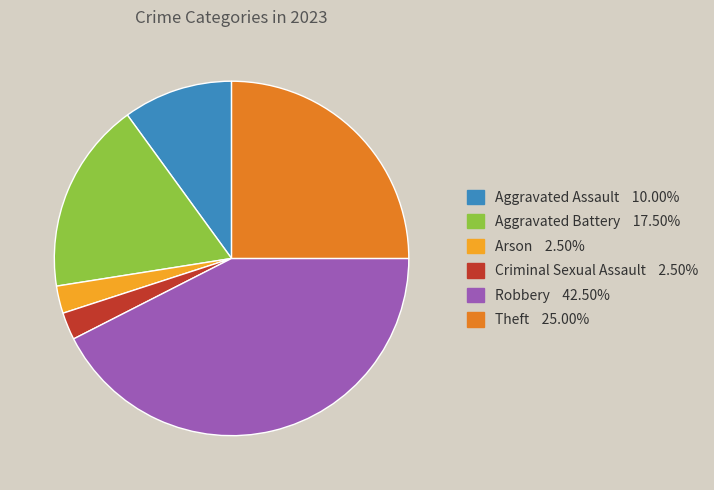

Does any single category account for the majority?

No